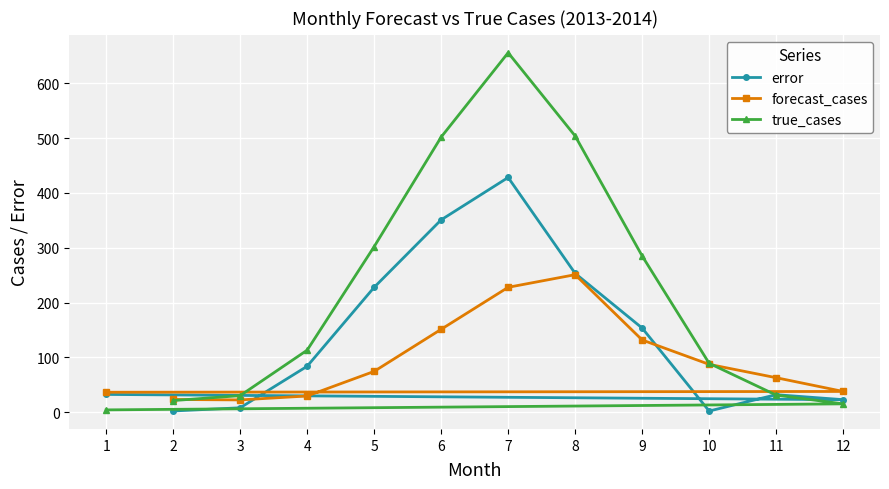

At 12, list the series in order from smallest to largest.

true_cases, error, forecast_cases